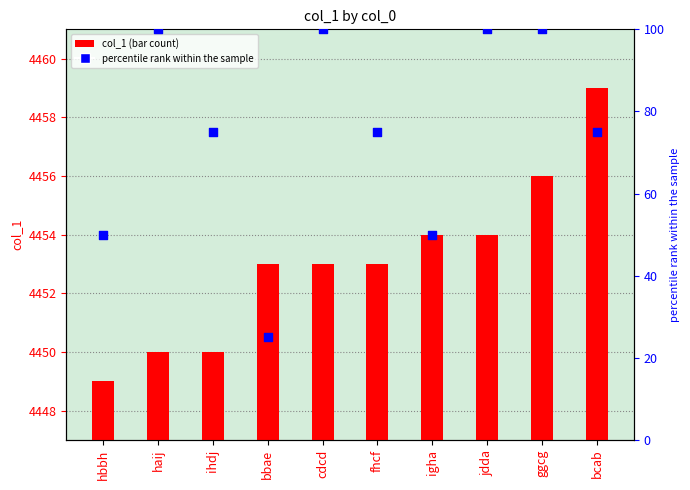

What are all the series names shown in the legend?

col_1, percentile rank within the sample